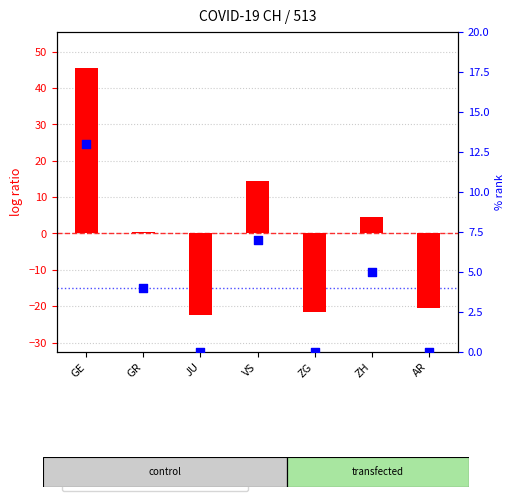

At which category is the sum across all series the highest?

GE